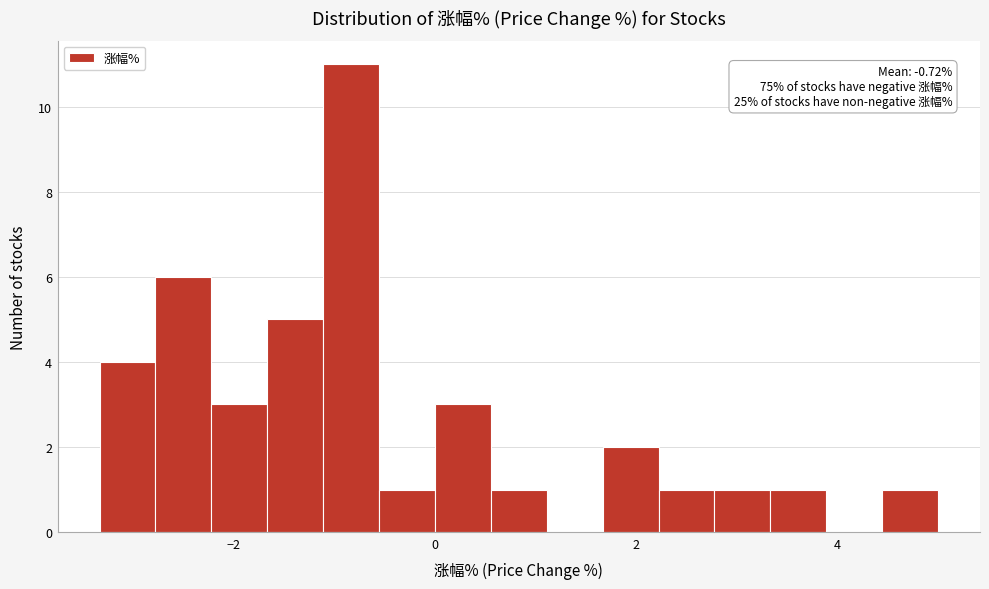

Around what value on the x-axis is the tallest bar? Give the approximate position of its centre, as read against the axis.

-0.8